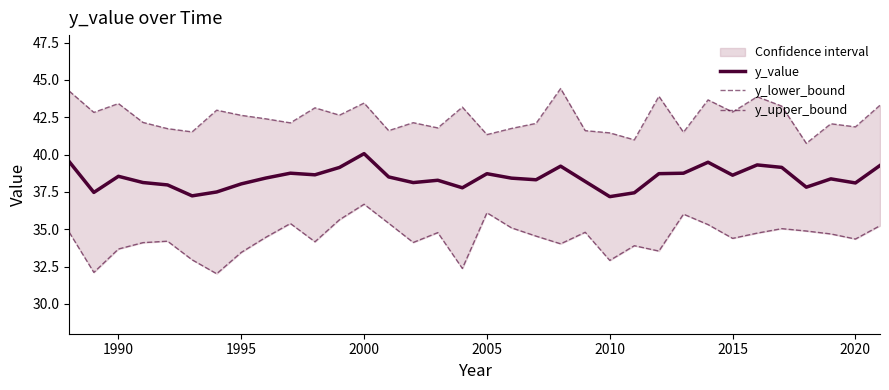

How many data points in y_lower_bound are above 34?

25